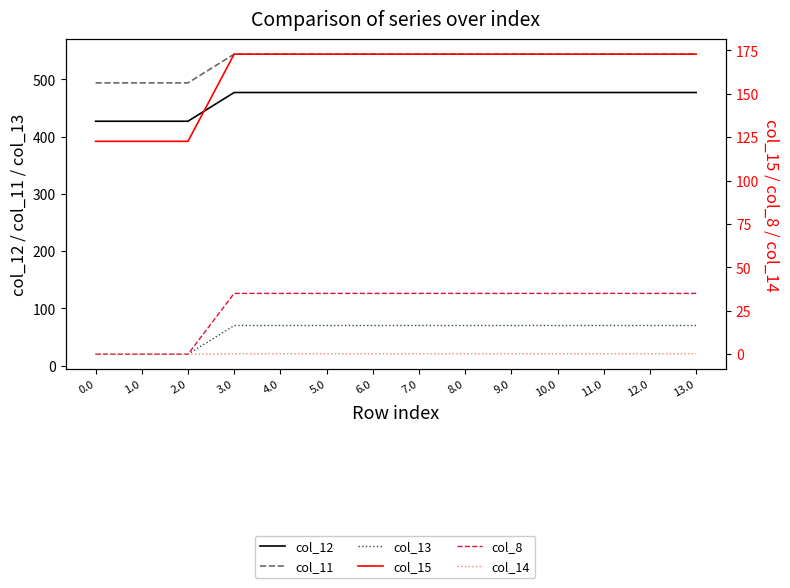

True or false: col_11 and col_8 intersect in this chart.

False